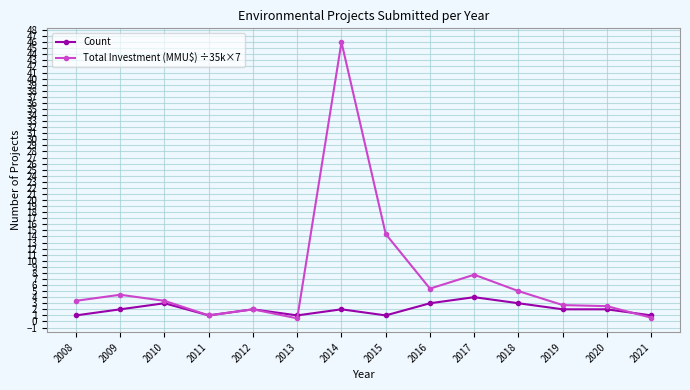

The value of Total Investment (MMU$) ÷35k×7 at 2009 is 4.4. True or false?

True